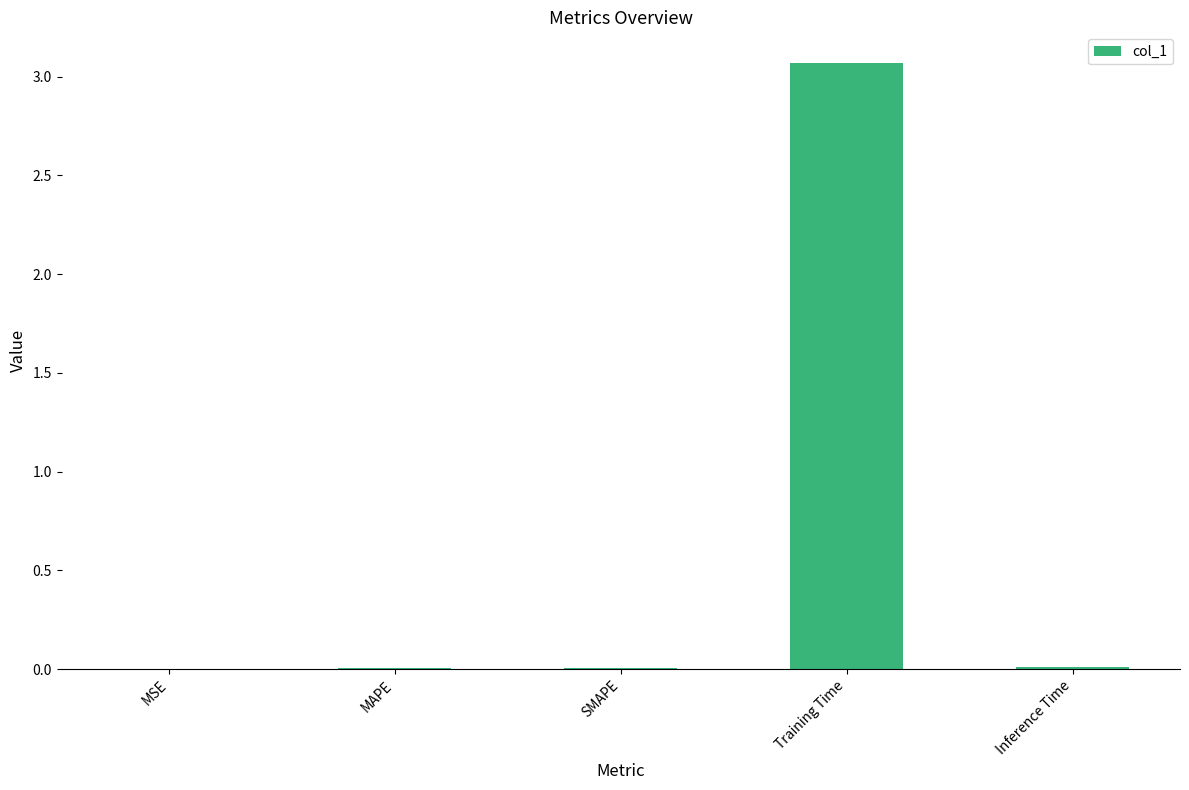

What is the sum of all values?

3.1